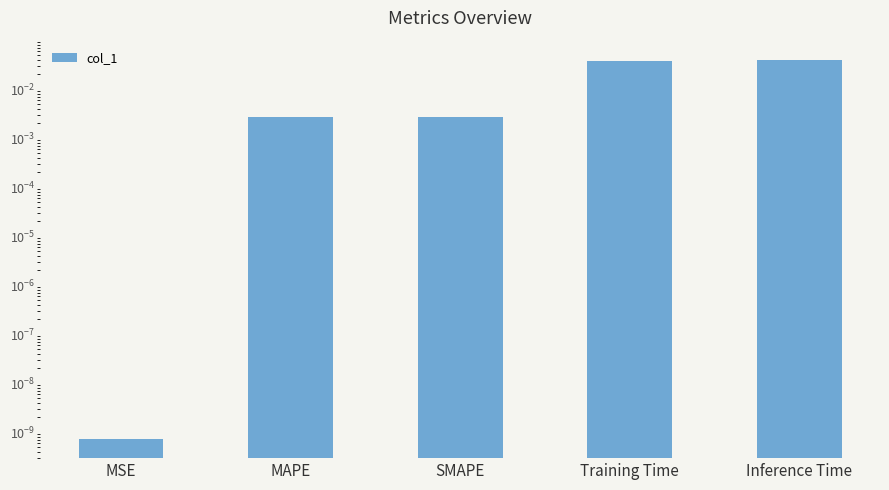

What position from the right is SMAPE?

3